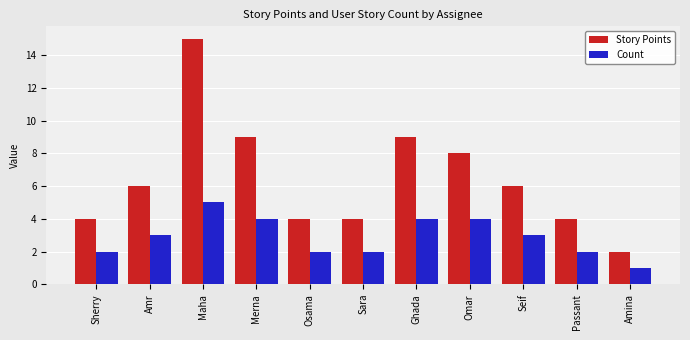

What is the value of the Count bar at the 9th from the left?

3